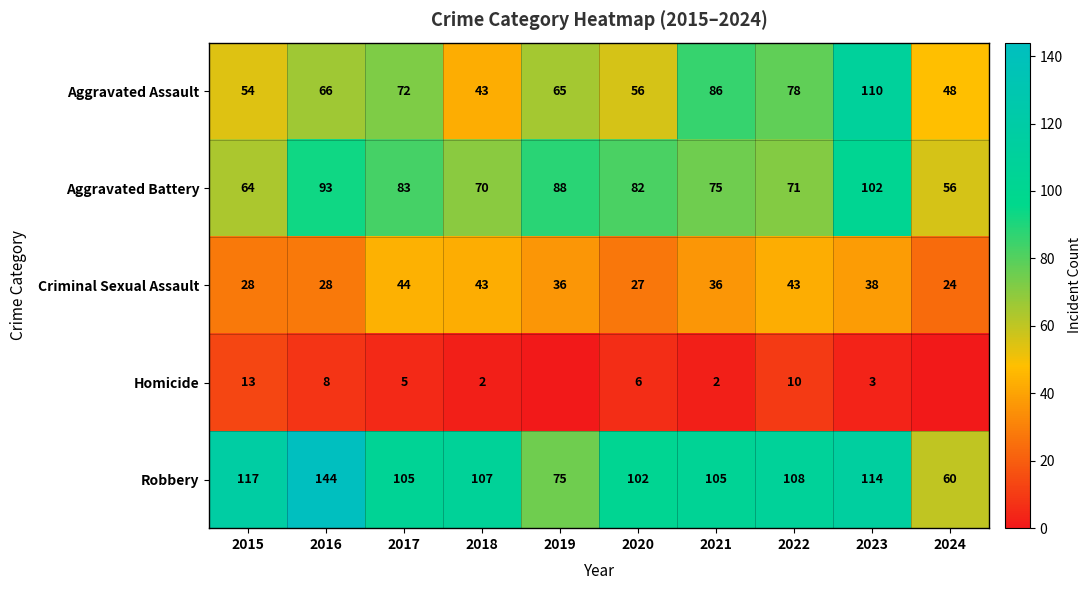

Is it true that Aggravated Assault equals 182 at 2023?

False